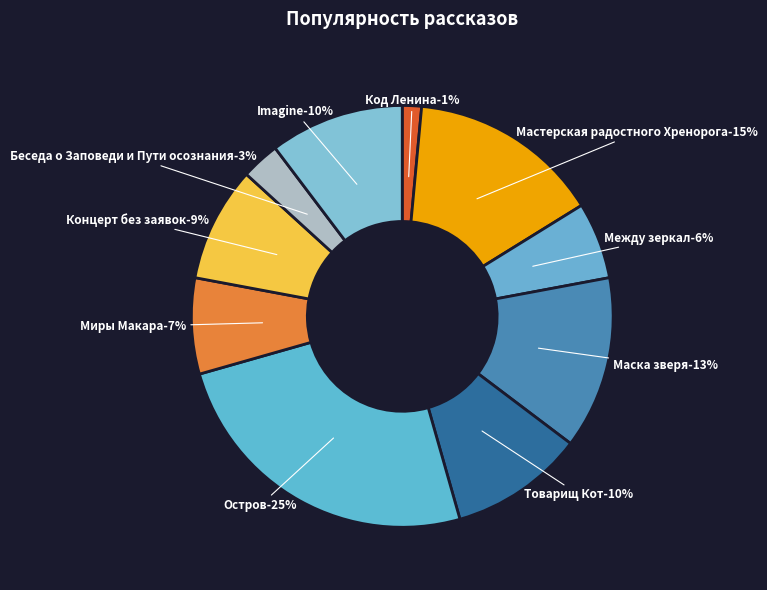

What percentage is the Беседа о Заповеди и Пути осознания slice, to the nearest percent?

3%